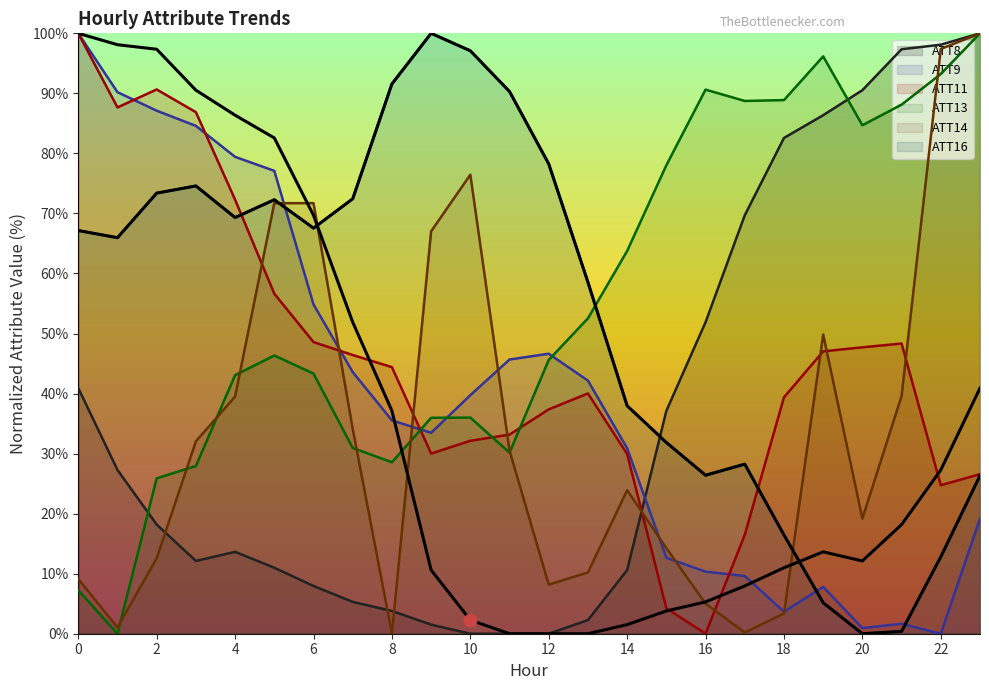

What are all the series names shown in the legend?

ATT8, ATT9, ATT11, ATT13, ATT14, ATT16